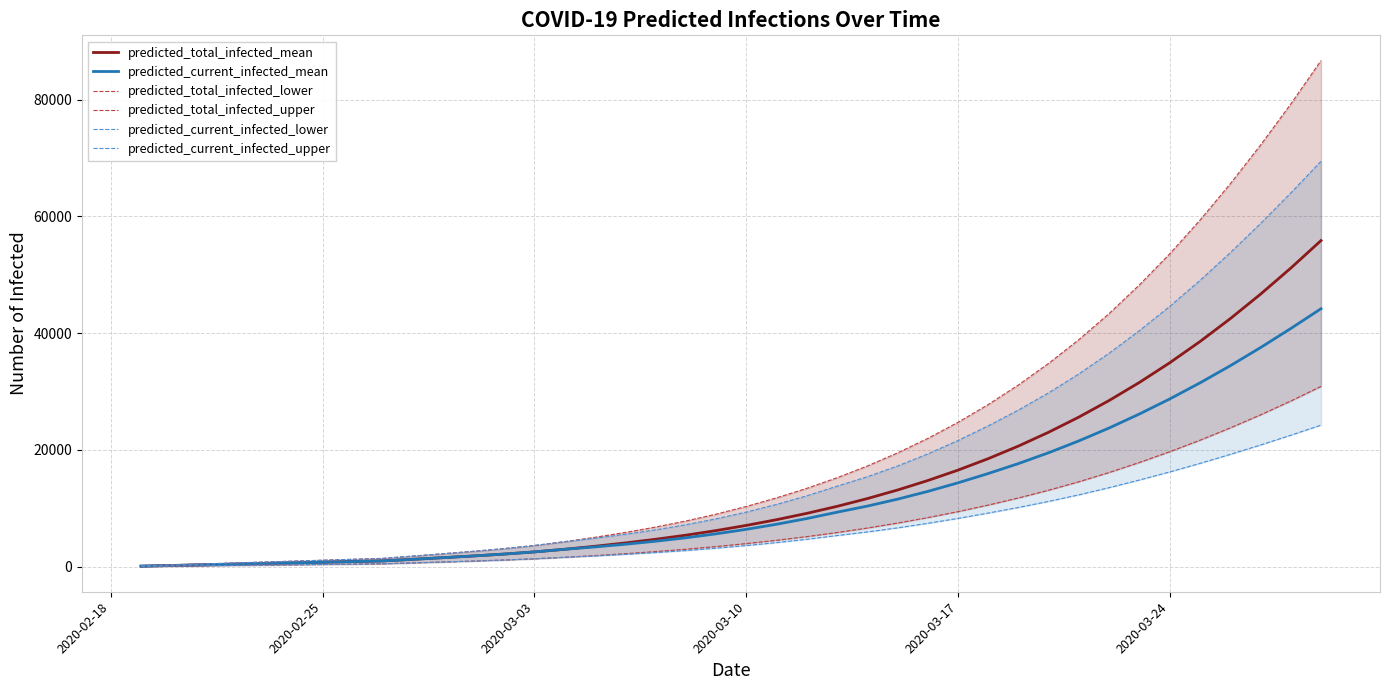

True or false: predicted_total_infected_upper and predicted_current_infected_upper cross at least once.

False